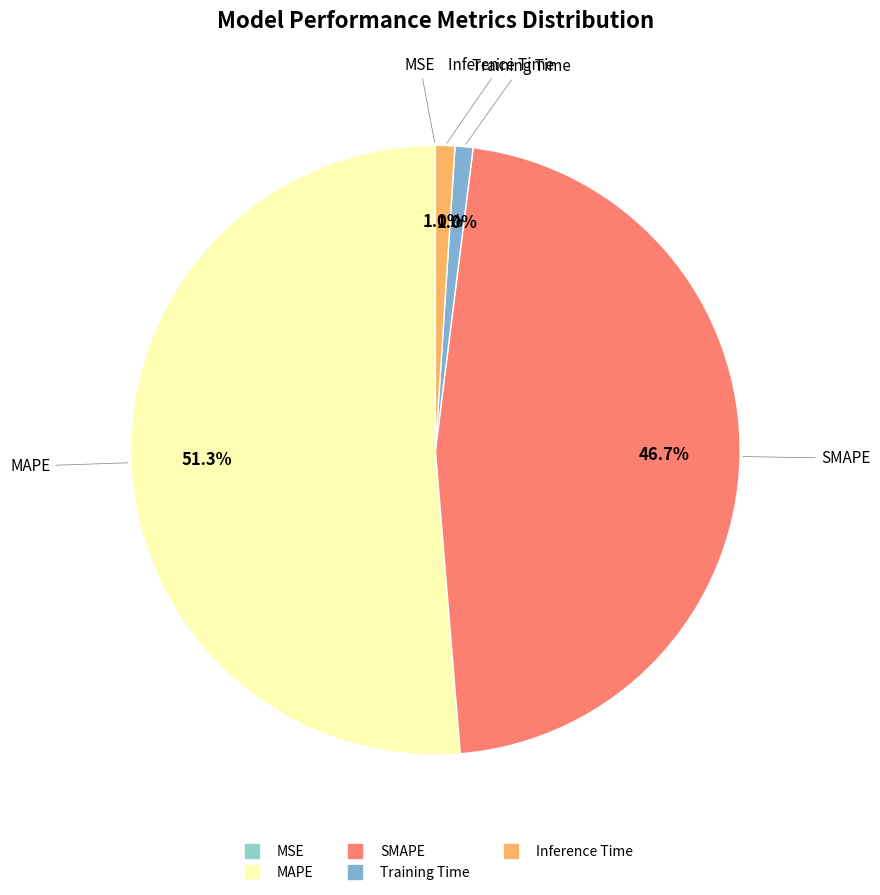

Which slice is the largest?

MAPE